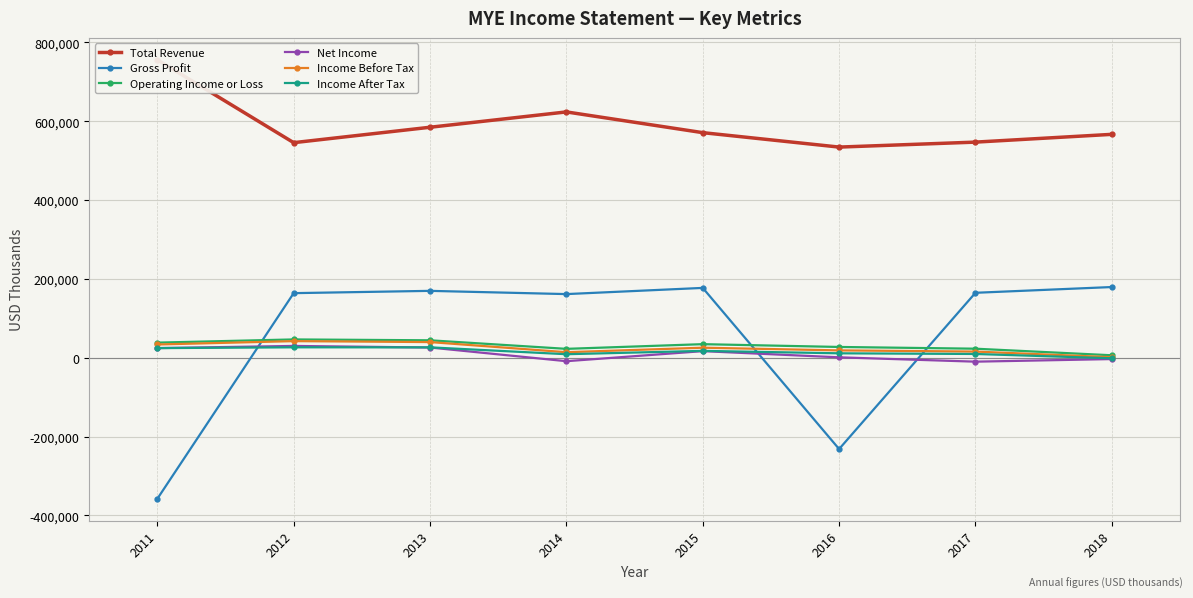

Which series has the largest range (max minus min)?

Gross Profit